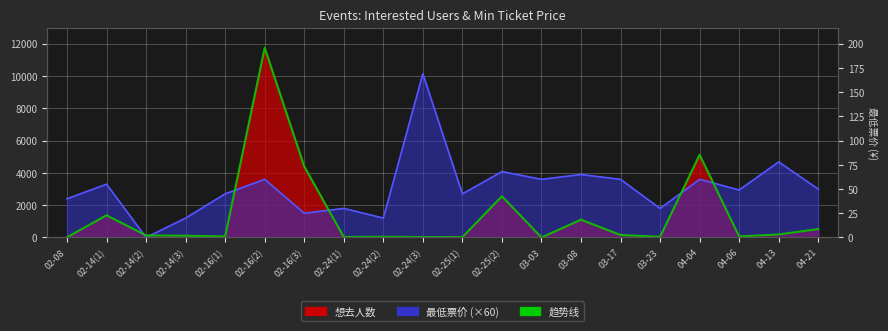

True or false: the data shows 4402 at 02-16(3).

True